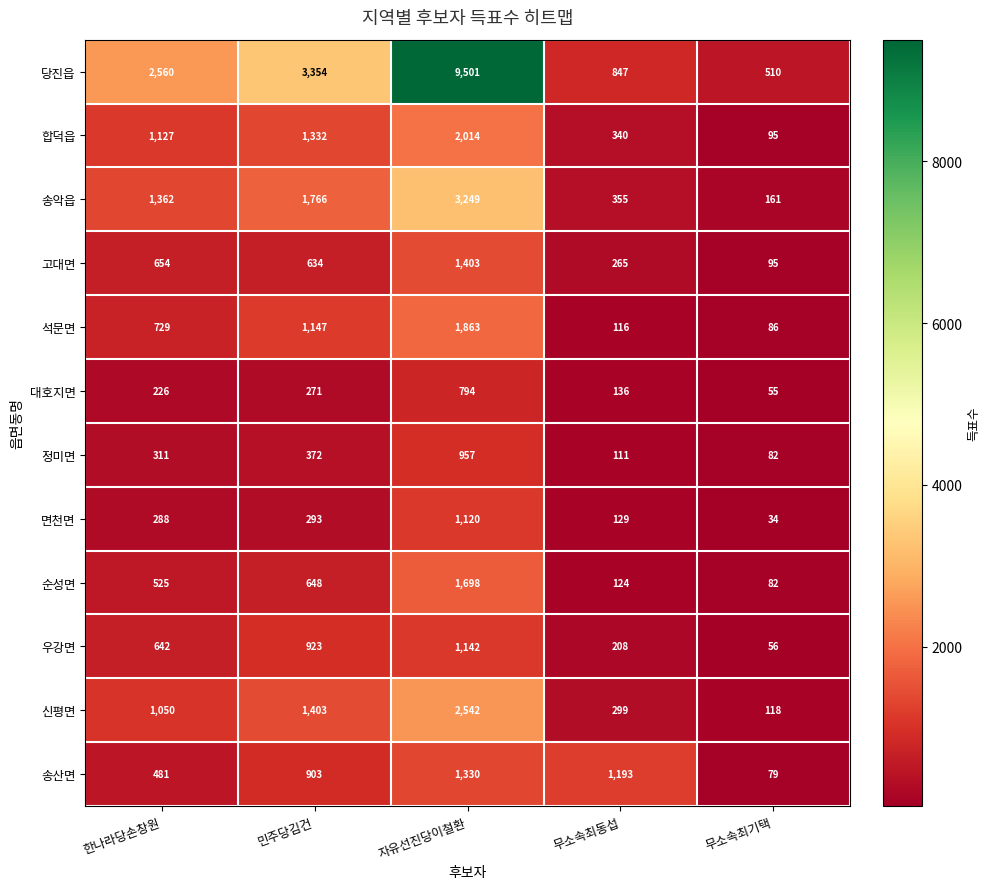

The value of 대호지면 at 무소속최동섭 is 199. True or false?

False